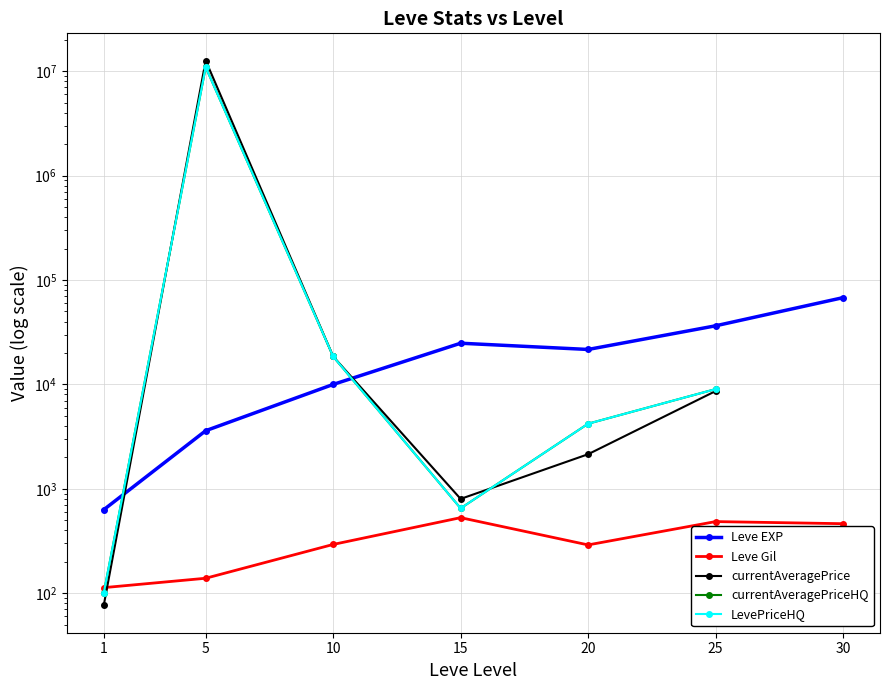

How many interior local valleys does the currentAveragePriceHQ series have?

1